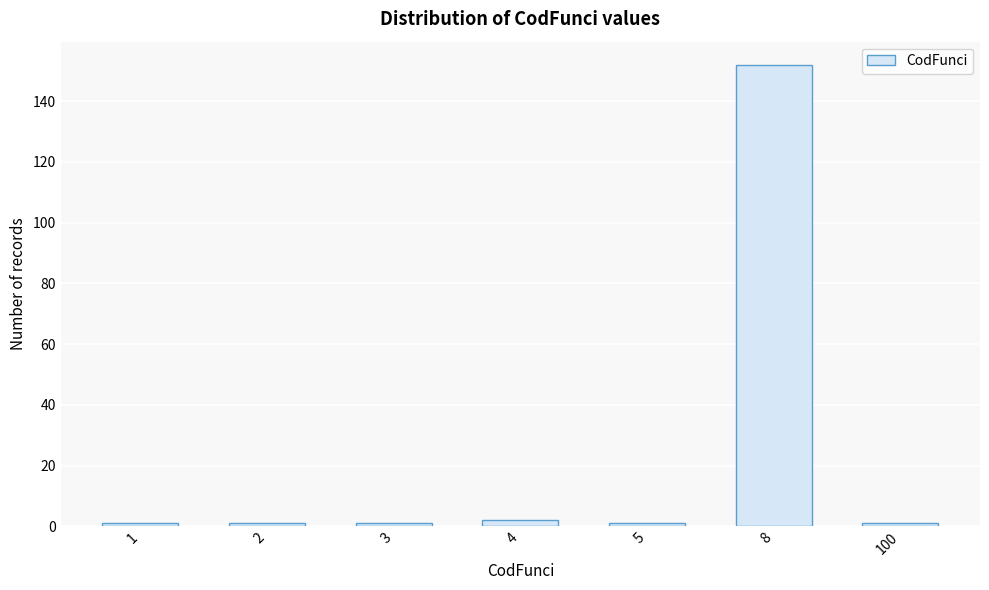

Reading left to right, transcribe all the data shown in this chart.

1	1	1	2	1	152	1